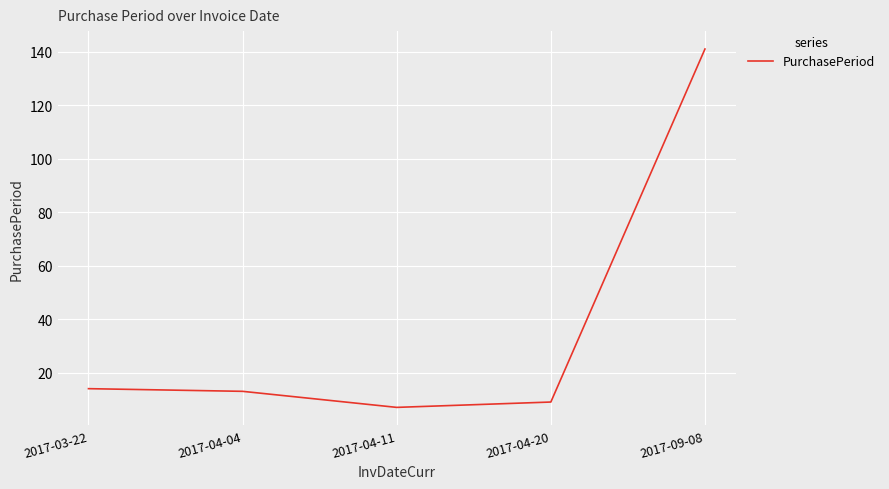

Where is the data nearest to the value 74?

2017-03-22